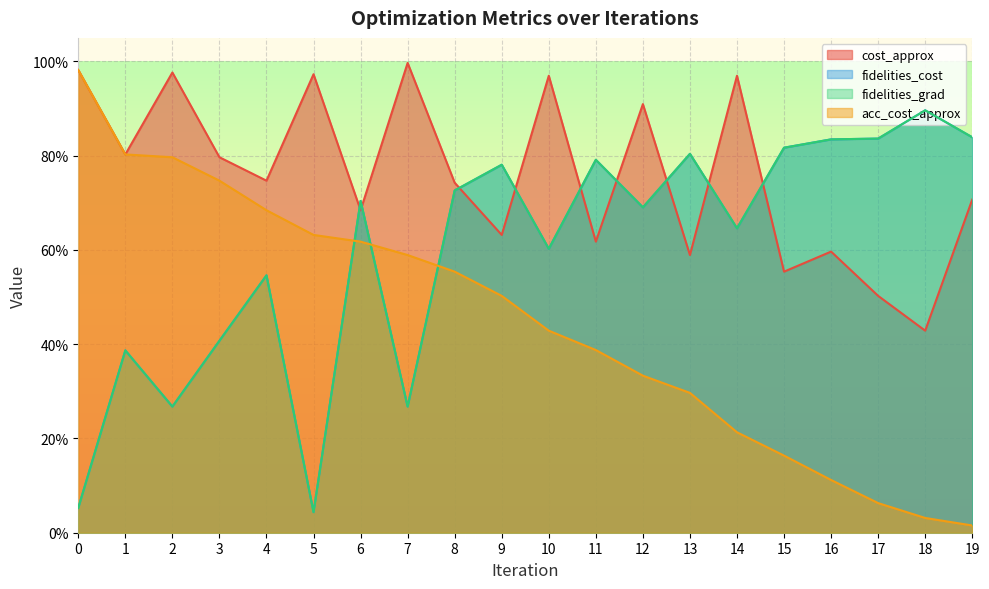

True or false: acc_cost_approx has a value of 0.1 at 16.

True